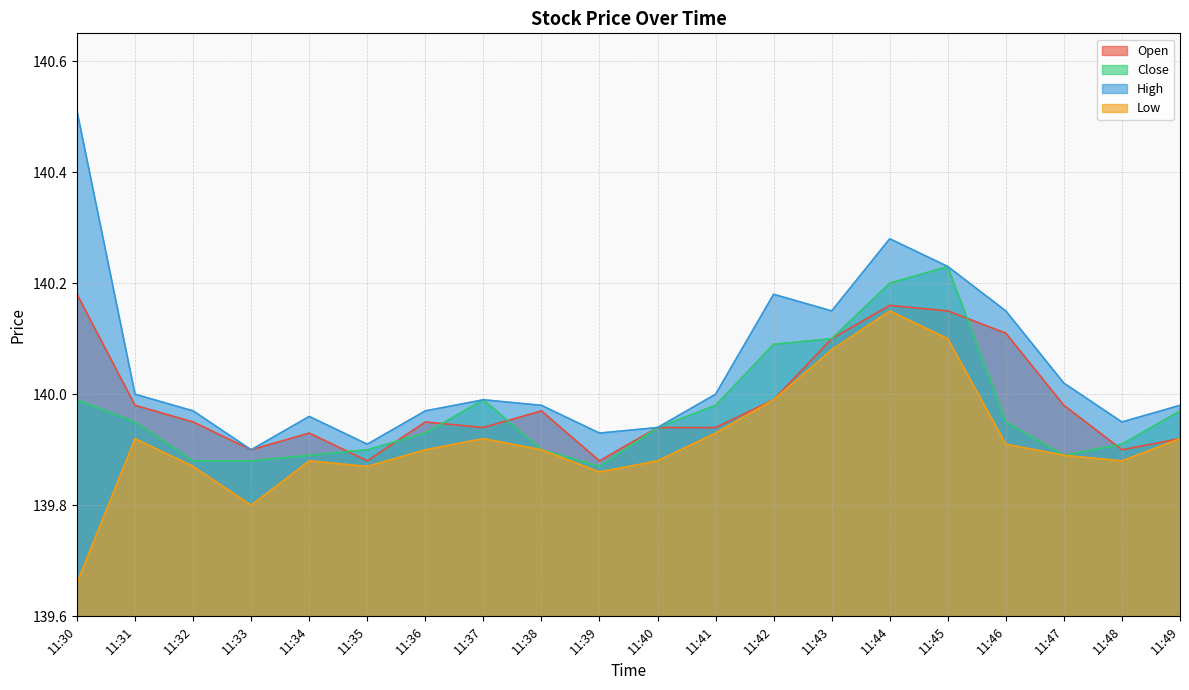

Rank the series at 11:47 from lowest to highest value.

Close, Low, Open, High